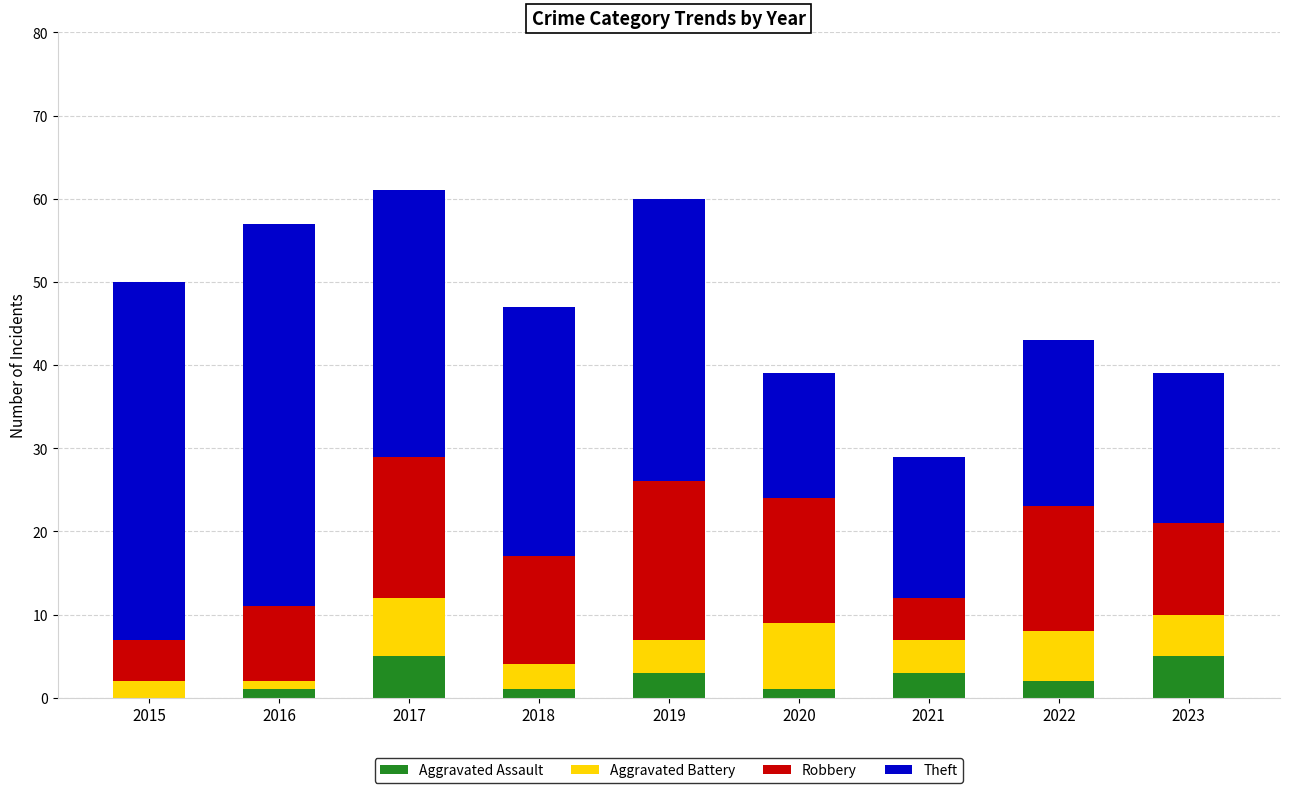

How many values in Aggravated Assault are above zero?

8